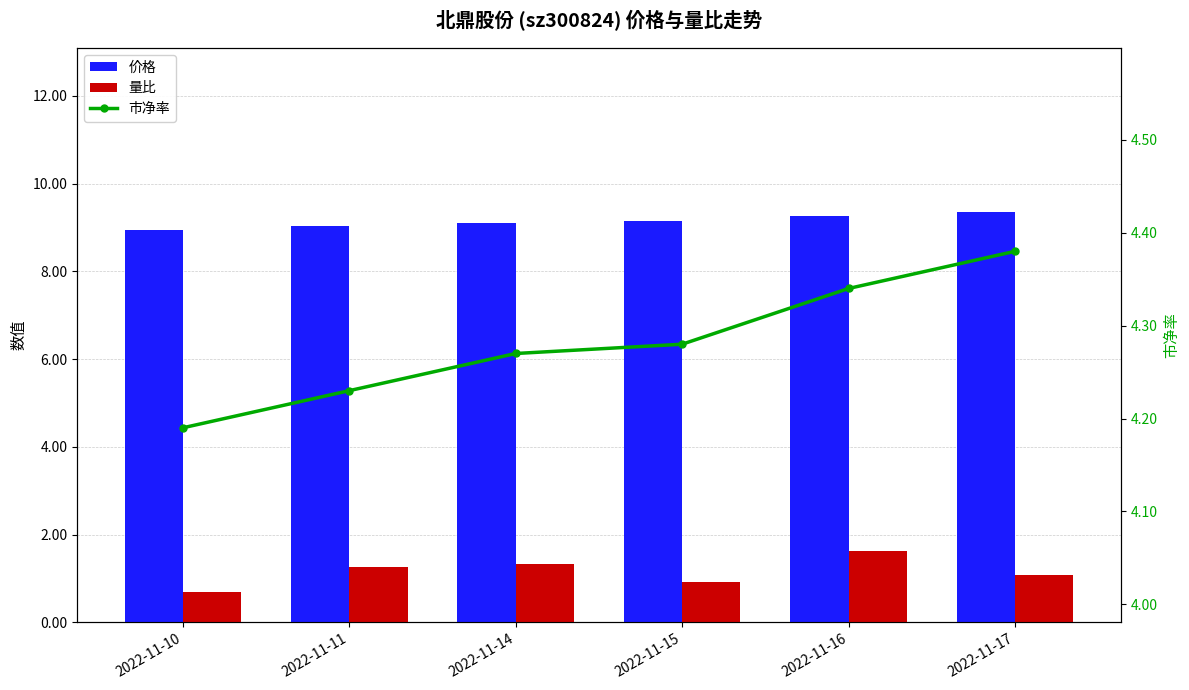

What are all the series names shown in the legend?

价格, 量比, 市净率